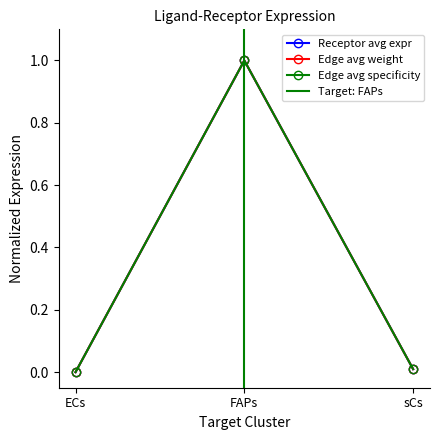

Count the number of data series in this chart.

3